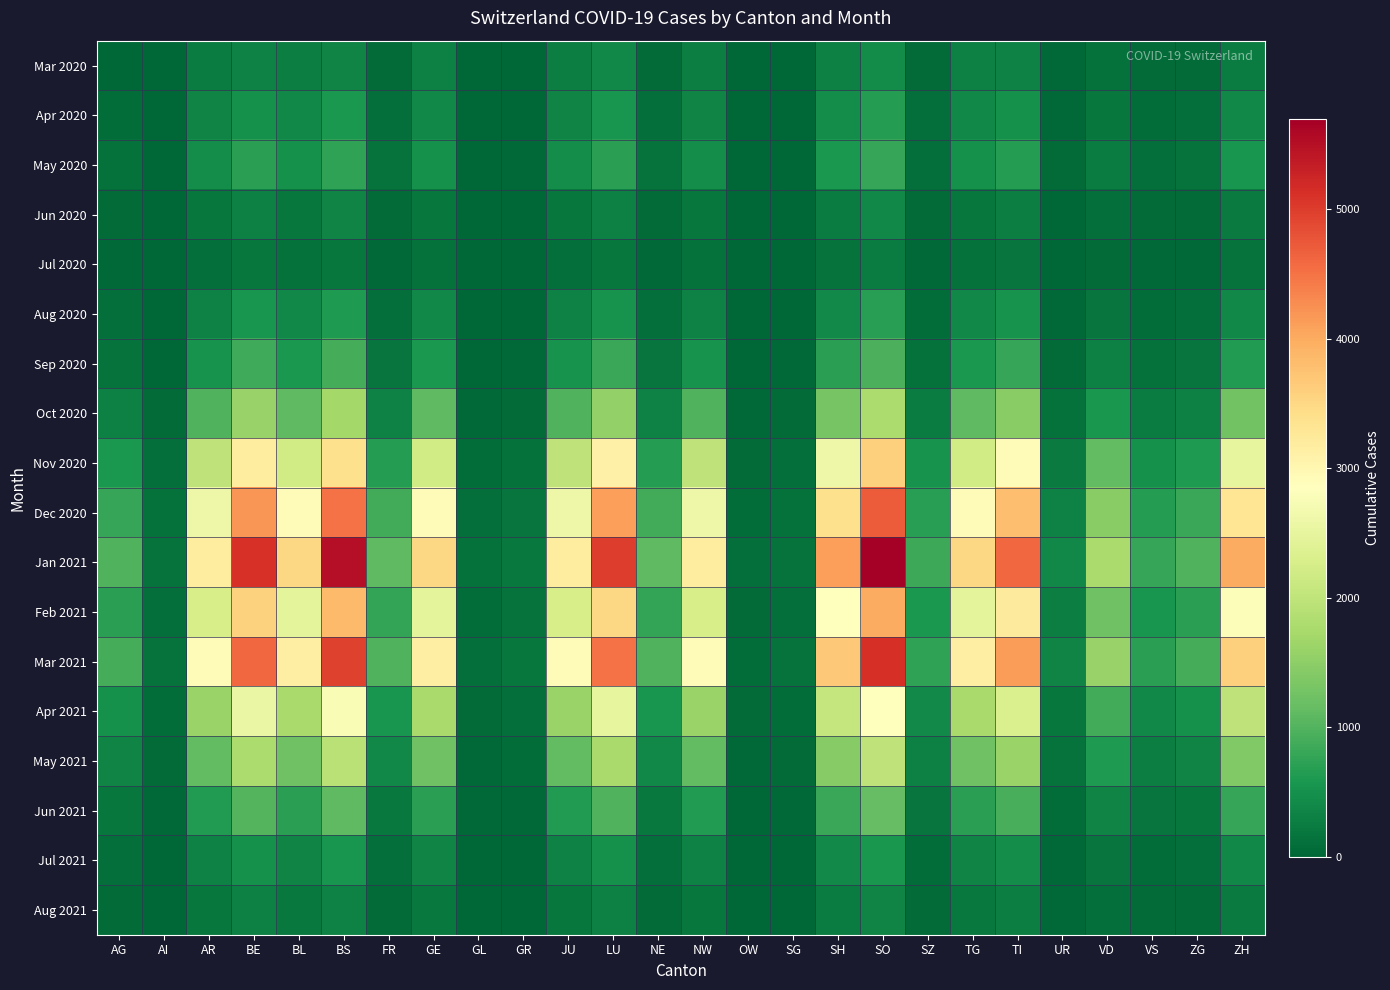

Count the number of data series in this chart.

18